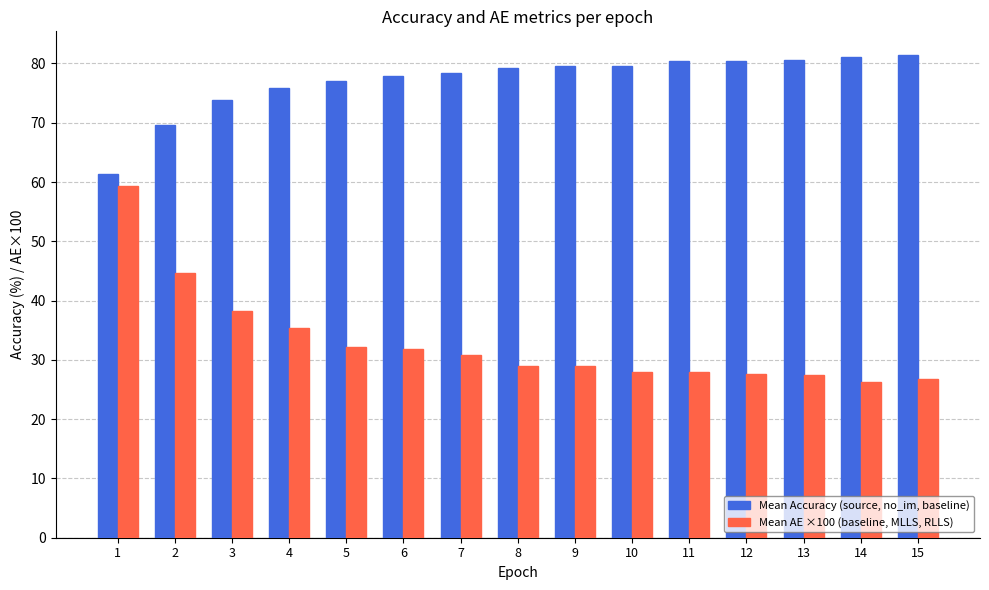

What is the sum of the Mean AE ×100 (baseline, MLLS, RLLS) values at 14 and 2?

70.9